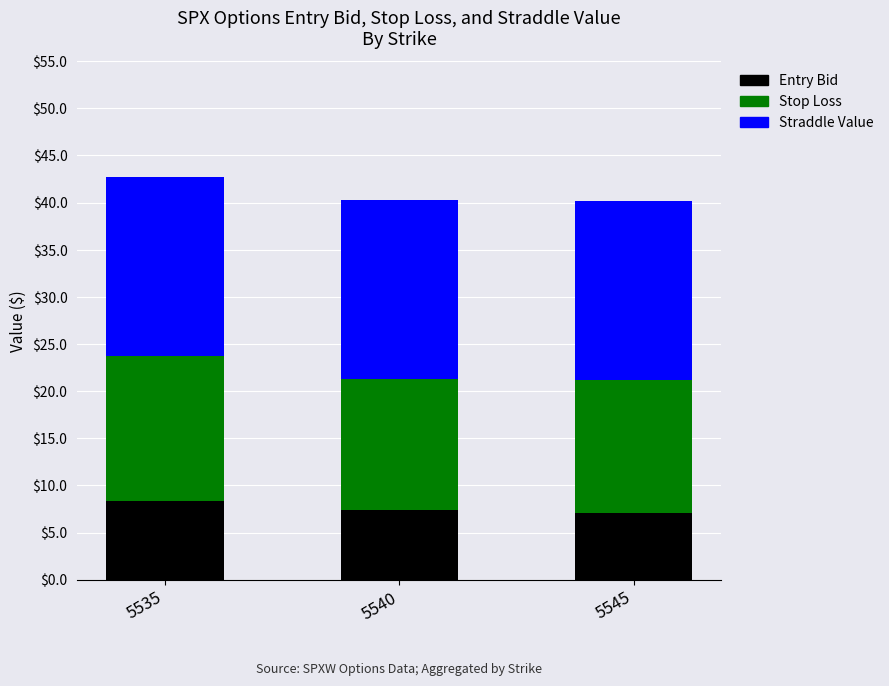

What is the total value across all series at 5535?

42.7